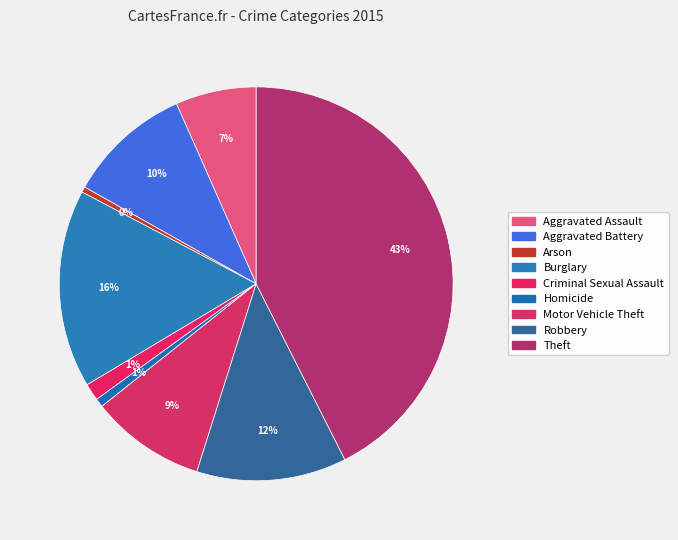

What is the largest slice in the pie chart?

Theft